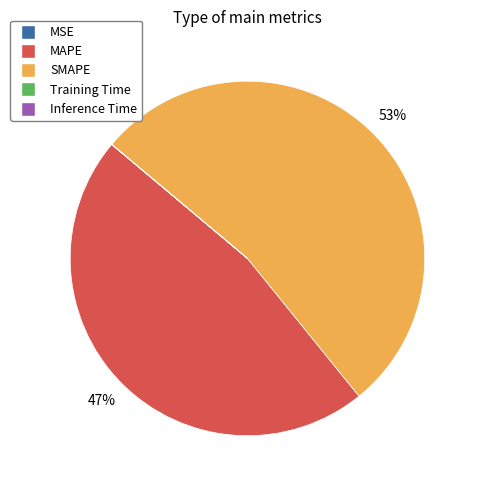

What is the majority slice?

SMAPE